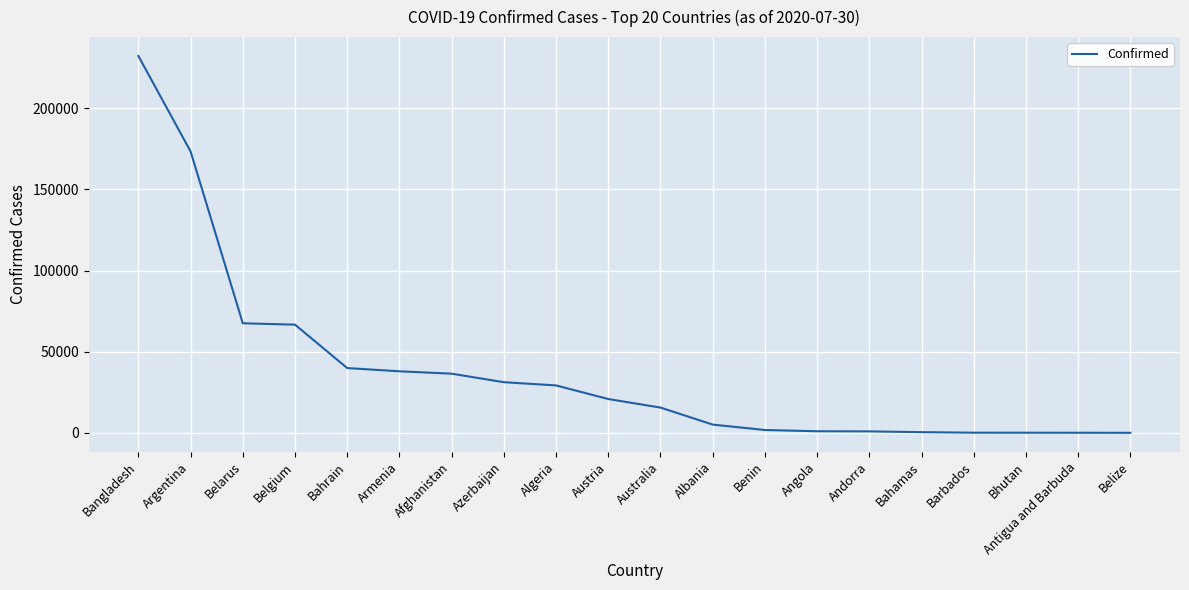

What is the smallest value displayed?

48